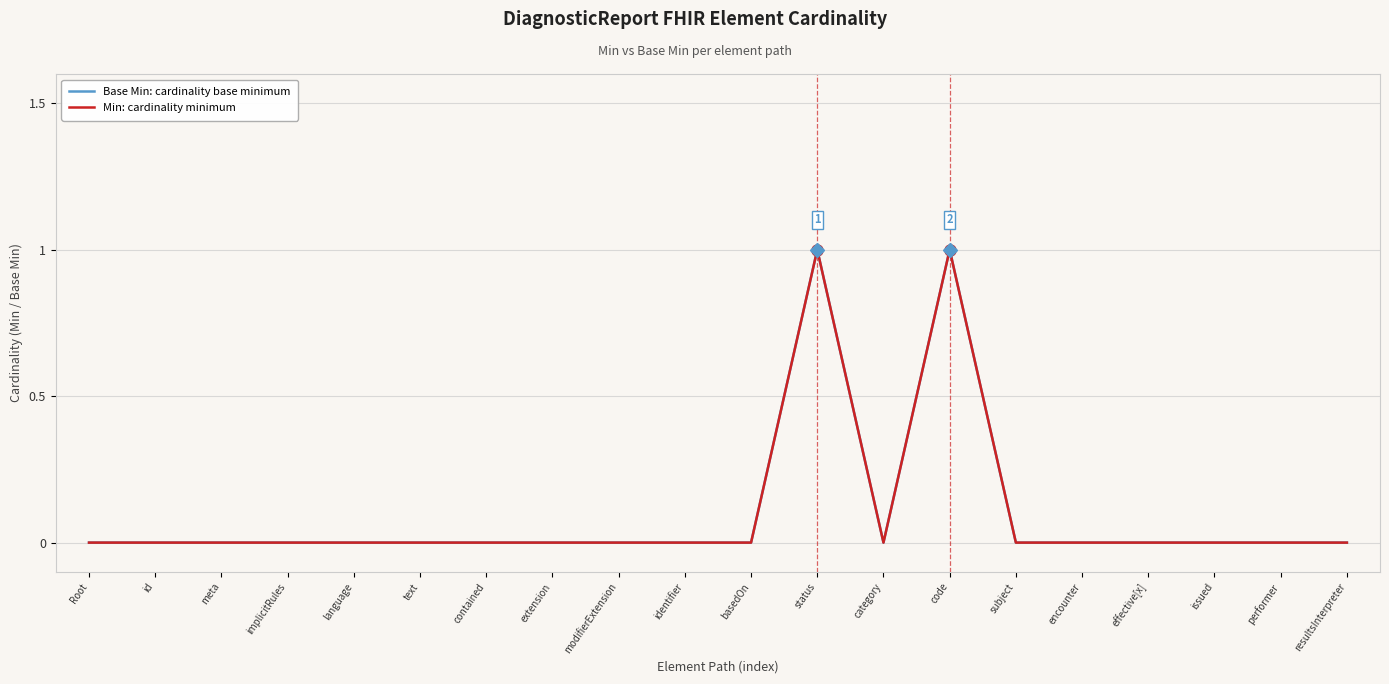

At which category does Min: cardinality minimum reach its first local valley?

category